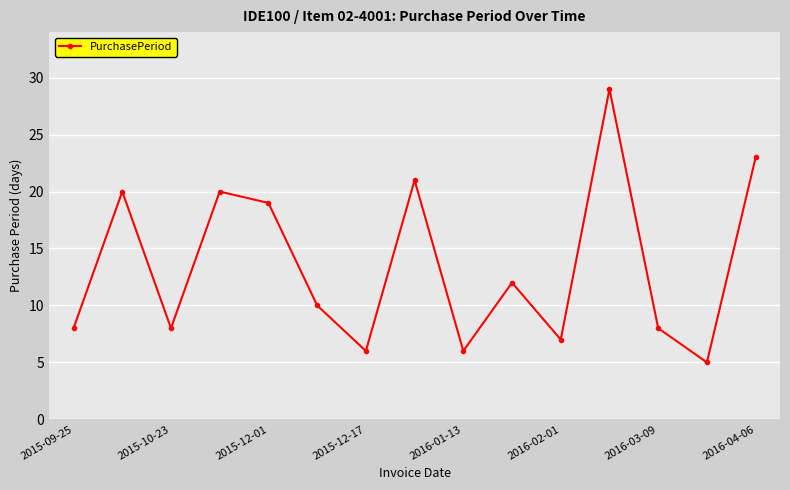

Reading right to left, what are all the values shown in this chart?

23	5	8	29	7	12	6	21	6	10	19	20	8	20	8